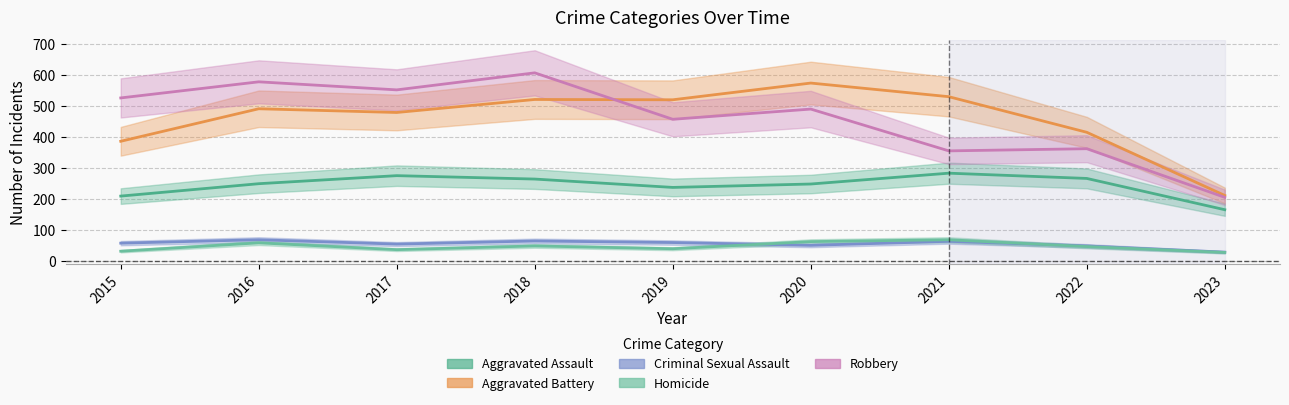

Which category has the highest value in the Homicide series?

2021